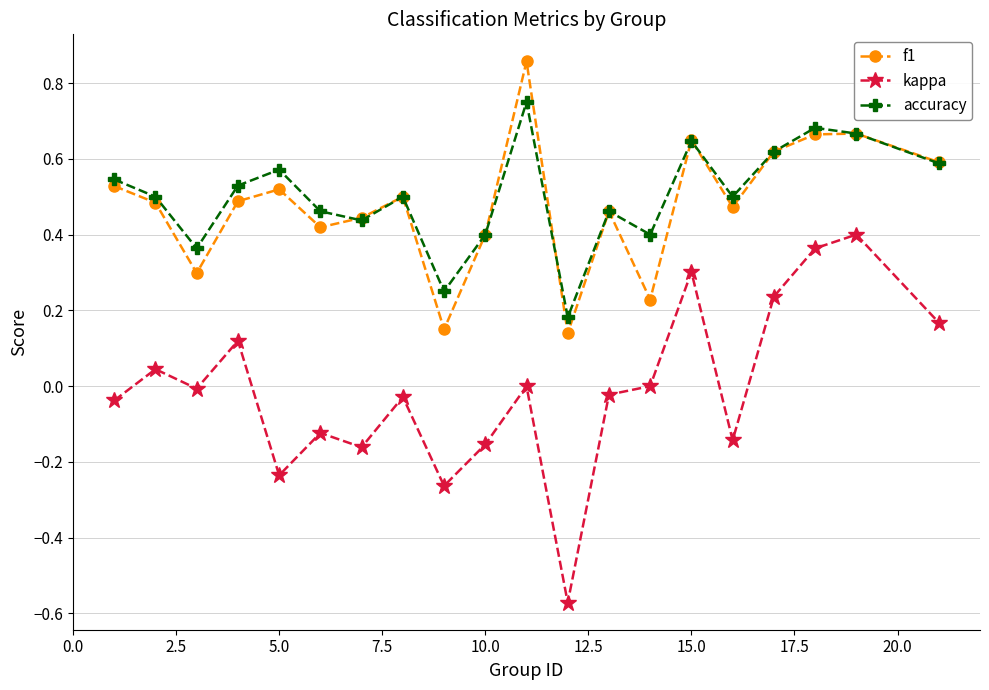

True or false: f1 and kappa cross at least once.

False